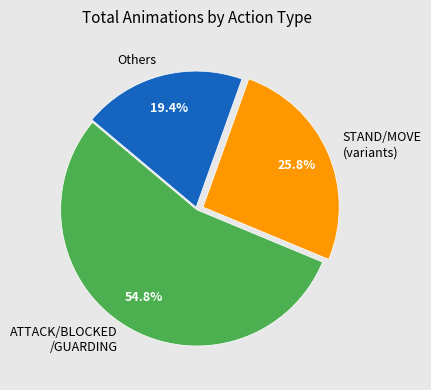

Rank the categories by value from lowest to highest.

Others, STAND/MOVE (variants), ATTACK/BLOCKED /GUARDING